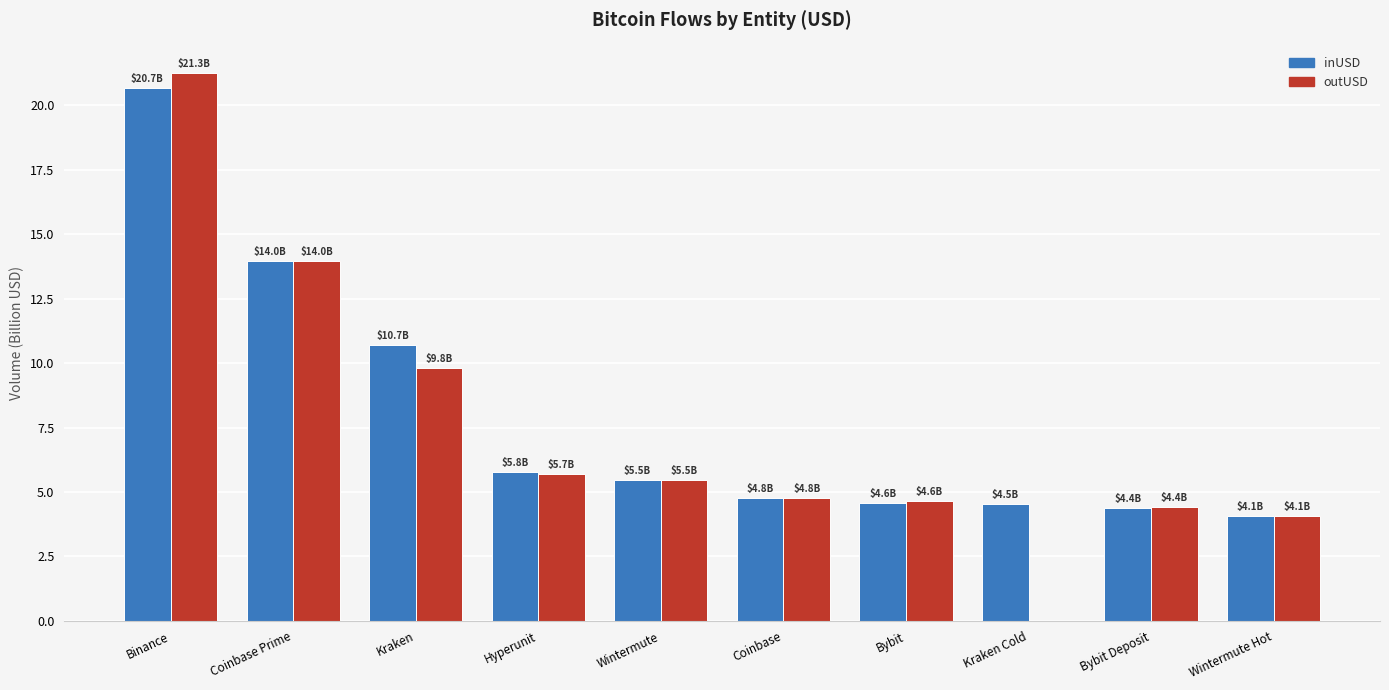

What are all the series names shown in the legend?

inUSD, outUSD